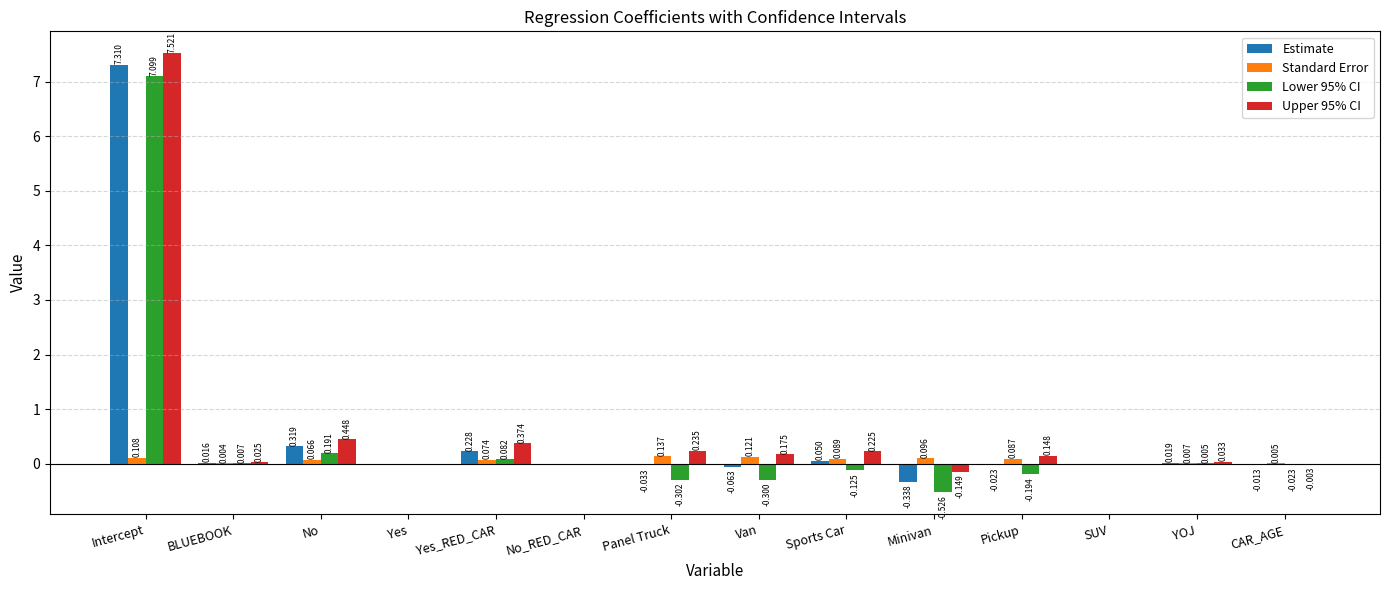

At which category is the sum across all series the highest?

Intercept